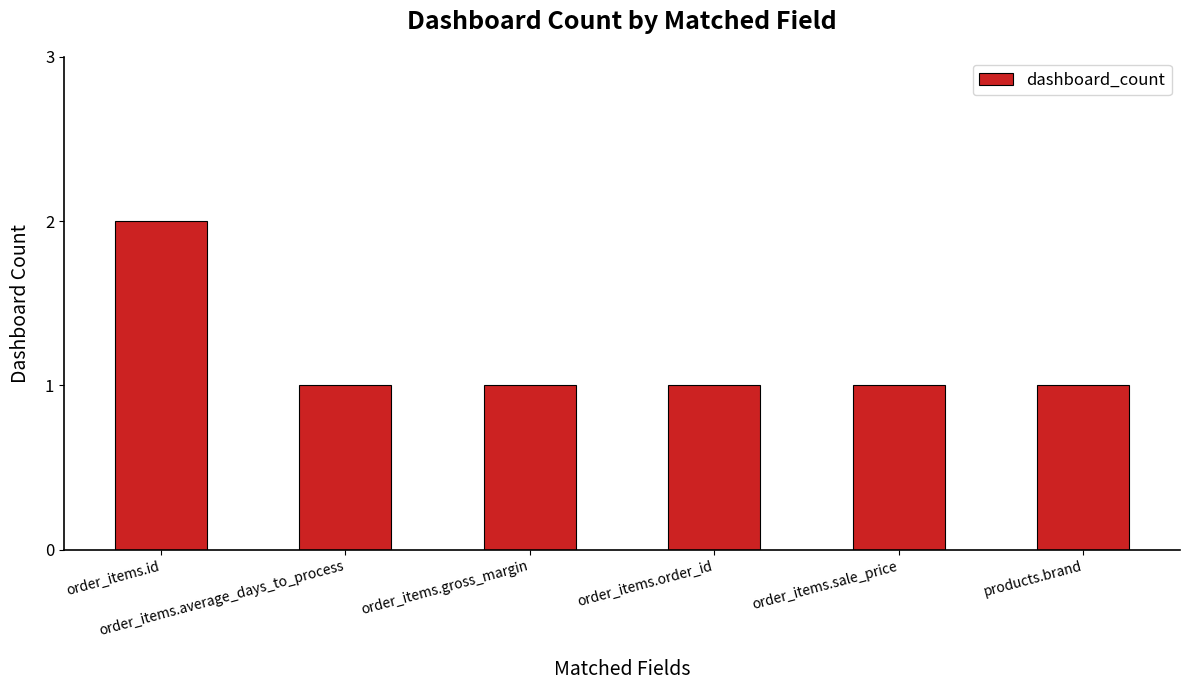

Is it true that the value at order_items.order_id is 2?

False